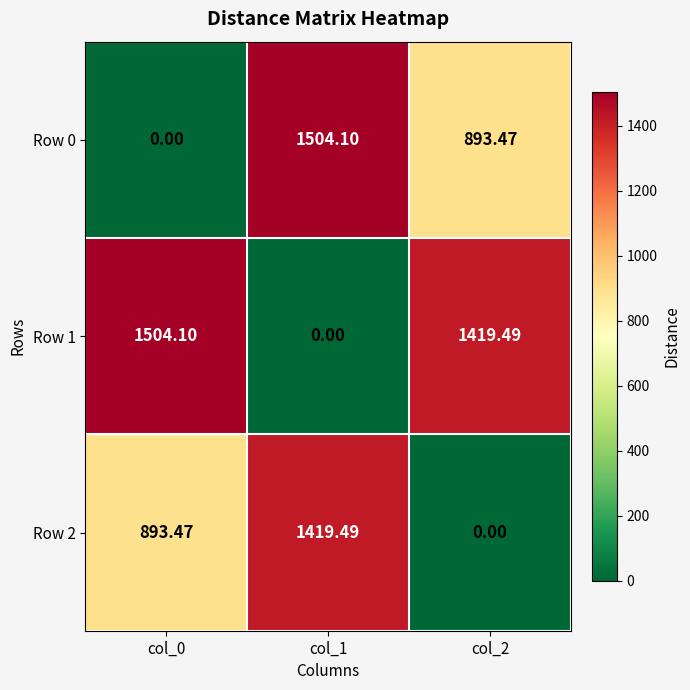

Reading left to right, list all the values displayed in this chart.

Row 0: col_0=0.0	col_1=1504.1	col_2=893.5
Row 1: col_0=1504.1	col_1=0.0	col_2=1419.5
Row 2: col_0=893.5	col_1=1419.5	col_2=0.0